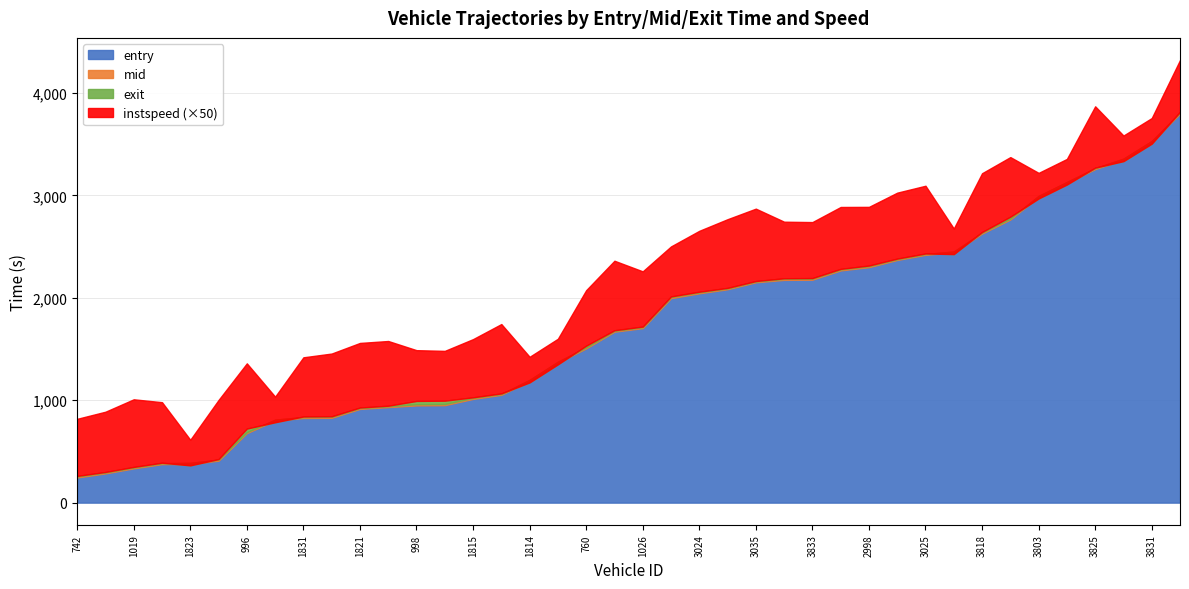

How many categories are shown in the chart?

40